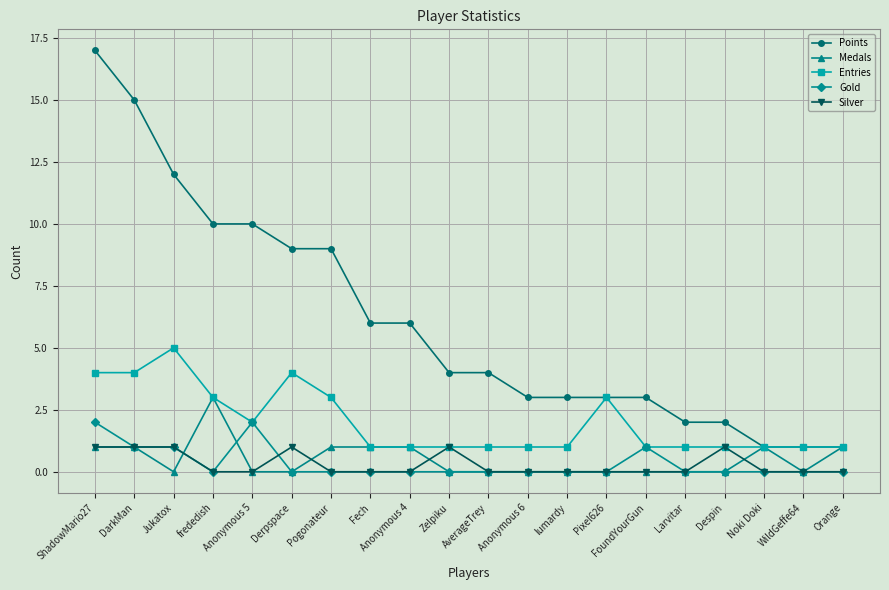

What are all the series names shown in the legend?

Points, Medals, Entries, Gold, Silver